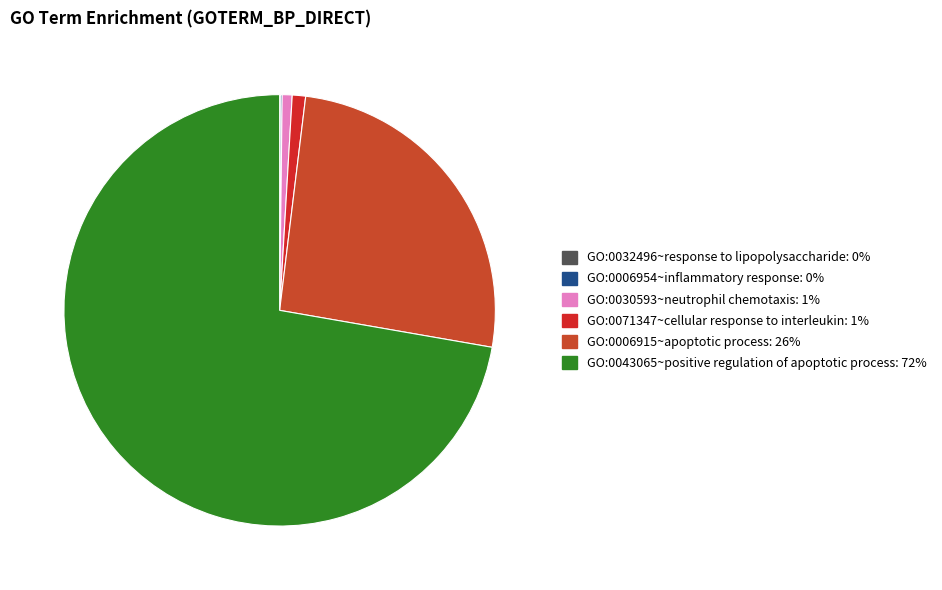

Rank the categories by value from lowest to highest.

GO:0032496~response to lipopolysaccharide, GO:0006954~inflammatory response, GO:0030593~neutrophil chemotaxis, GO:0071347~cellular response to interleukin, GO:0006915~apoptotic process, GO:0043065~positive regulation of apoptotic process